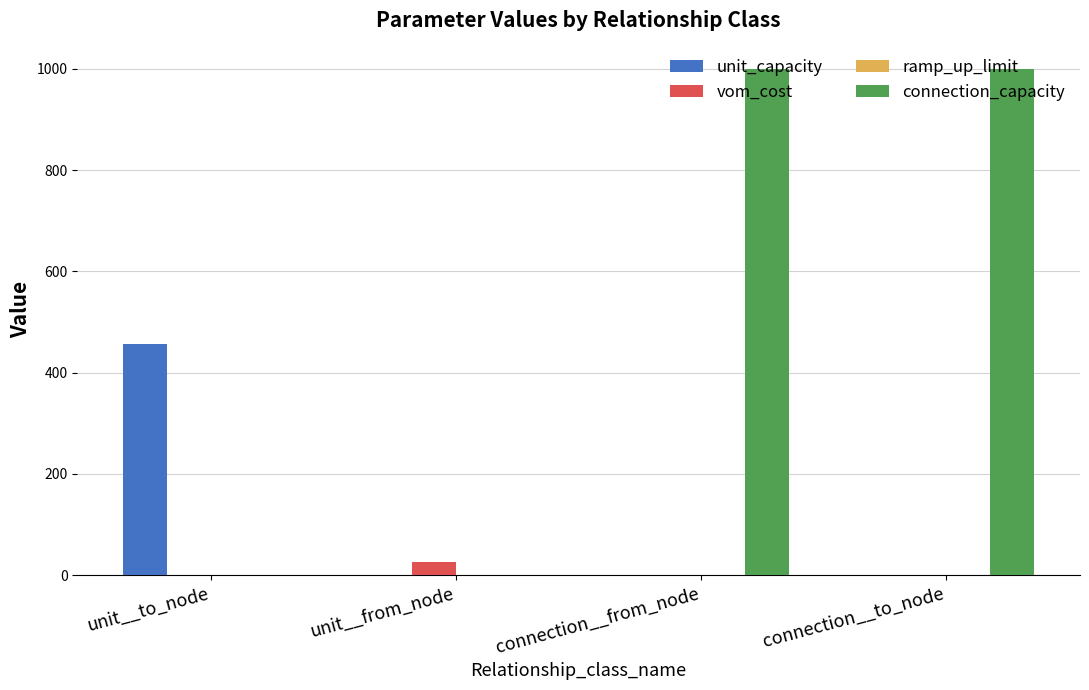

The vom_cost series shows 0.0 at connection__from_node. True or false?

True